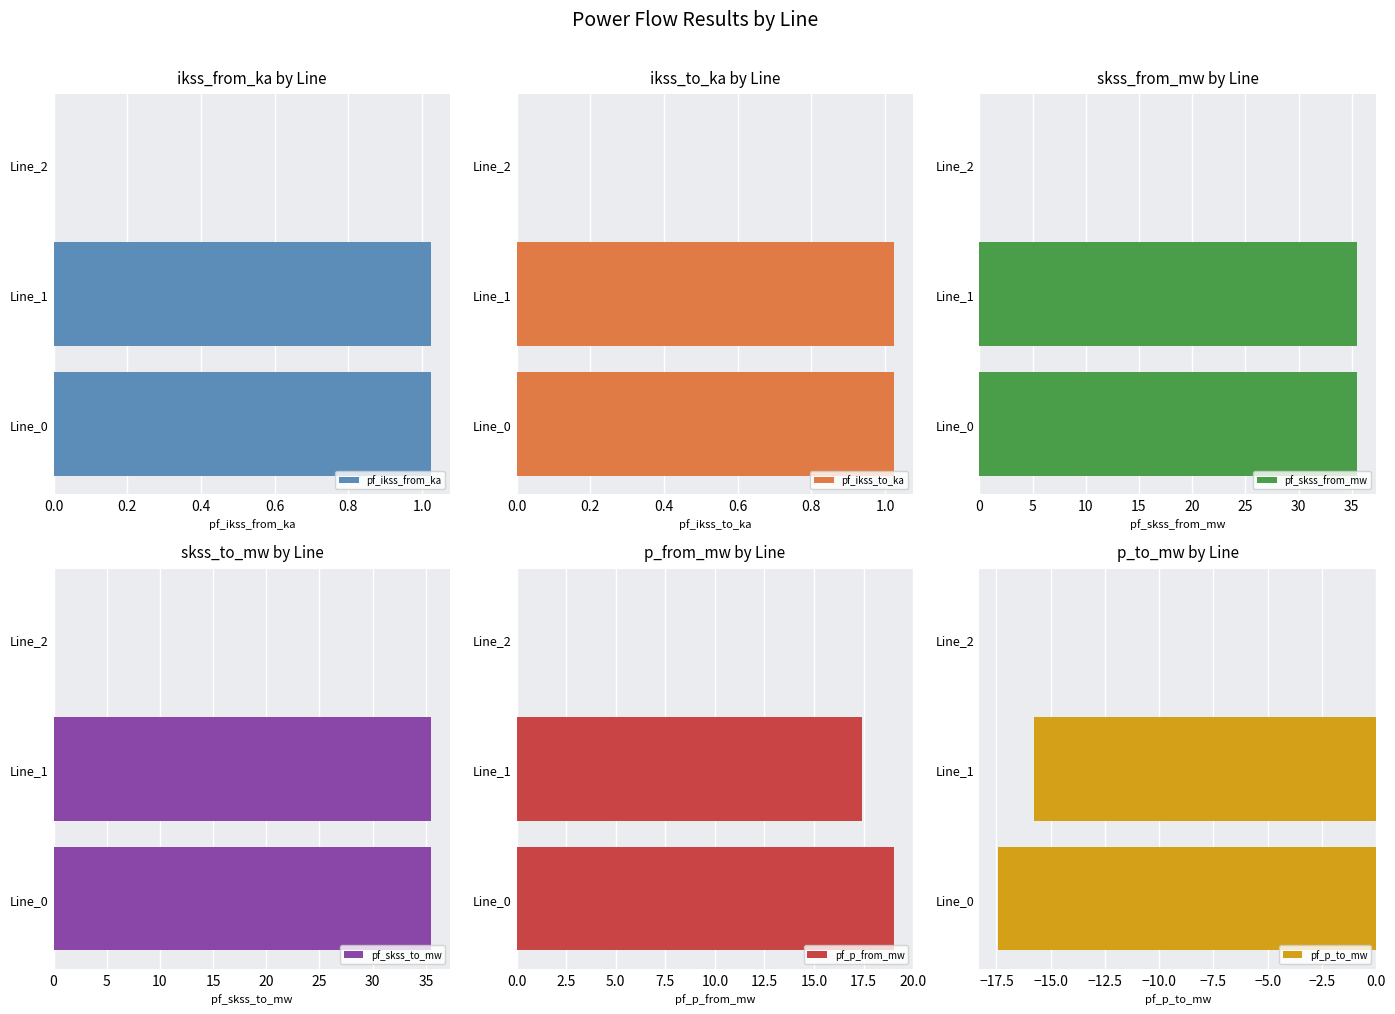

How many groups of bars are there?

3